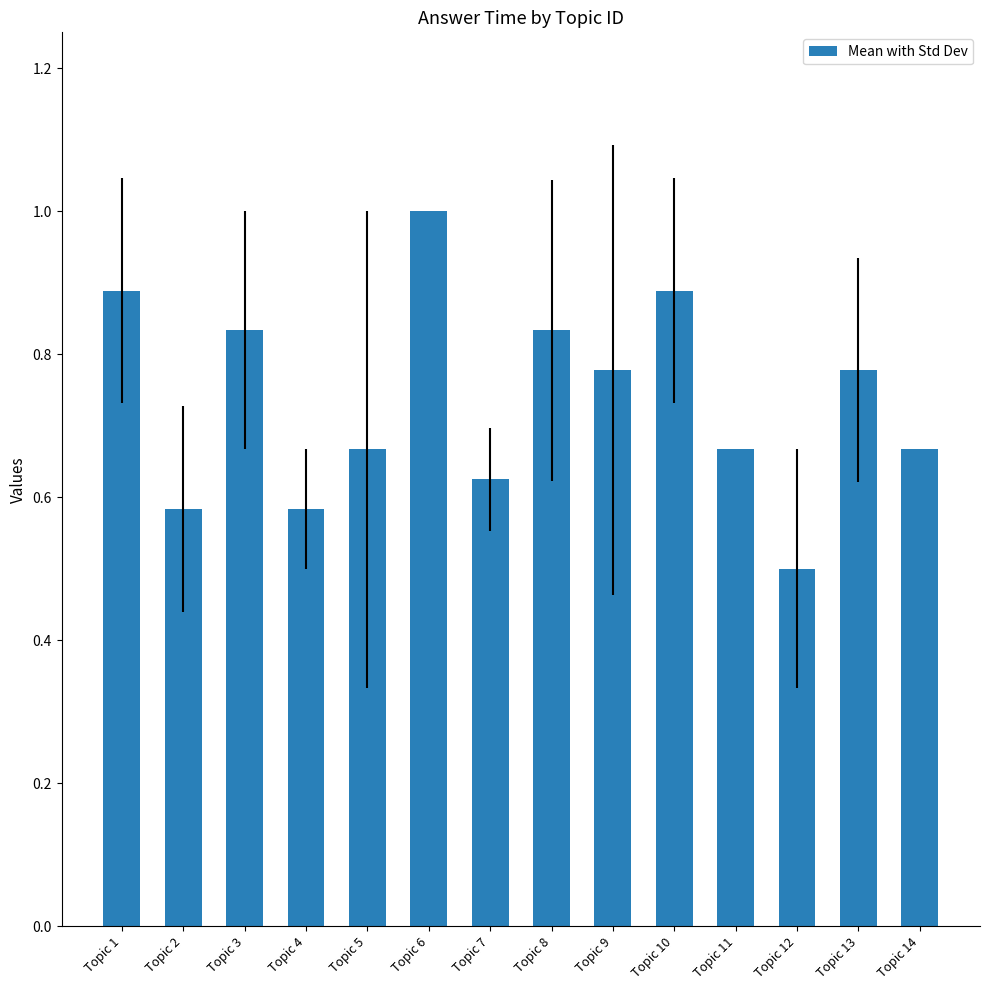

What is the sum of the values at Topic 11 and Topic 5?

1.3